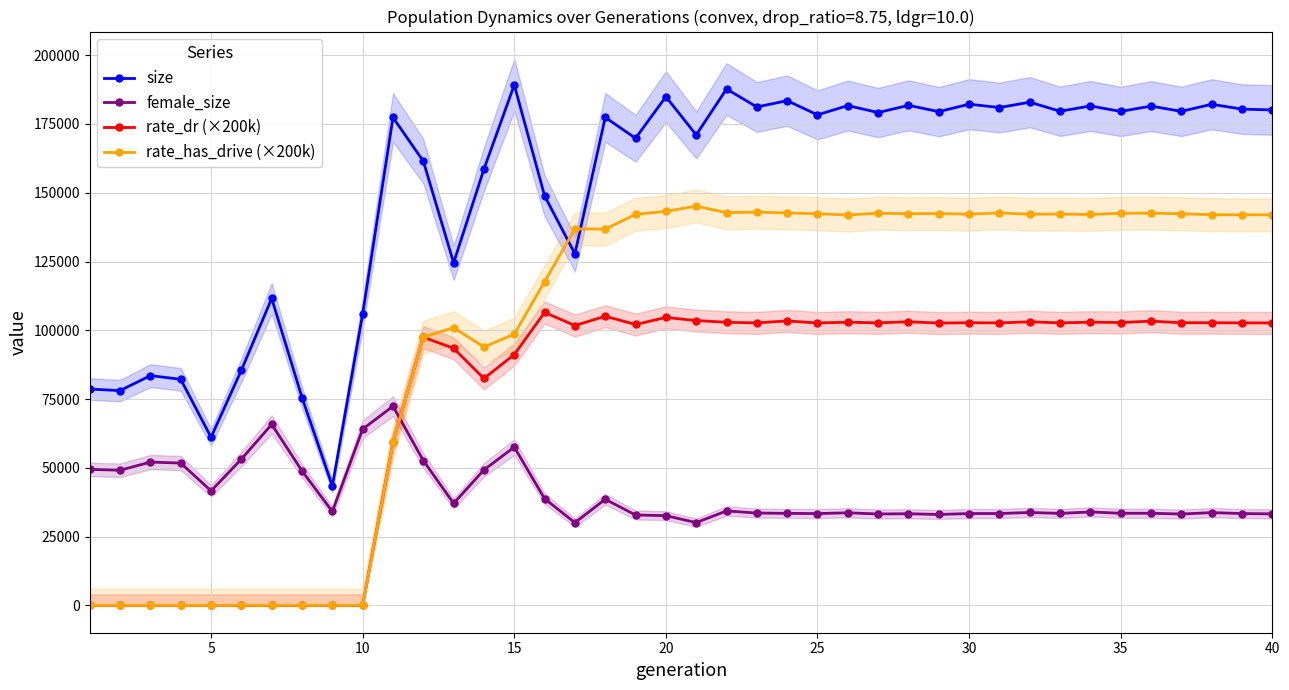

The value of size at 30 is 276242.5. True or false?

False